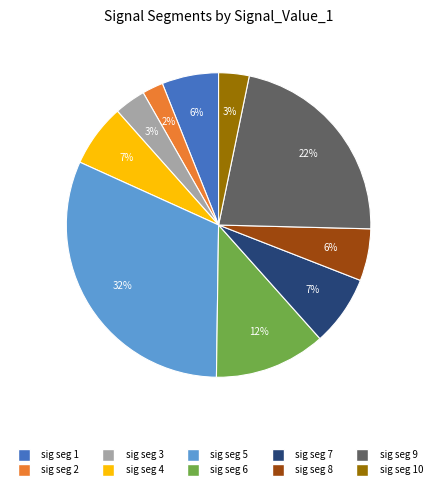

To the nearest percent, what is the average slice percentage?

10%